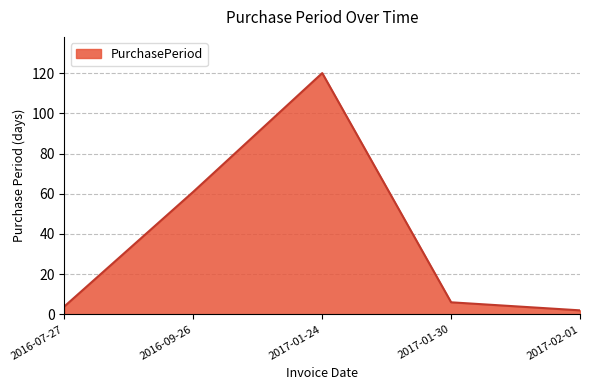

Rank the categories by value from highest to lowest.

2017-01-24, 2016-09-26, 2017-01-30, 2016-07-27, 2017-02-01